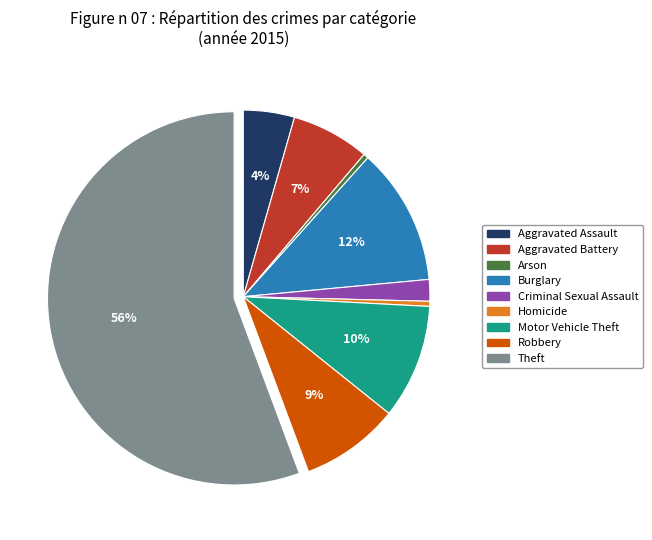

To the nearest percent, what percentage of the pie is Aggravated Assault?

4%